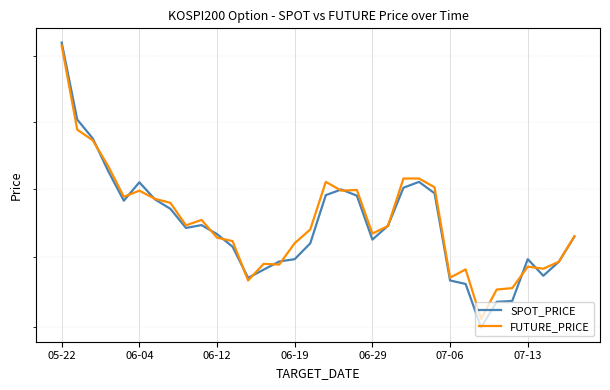

What is the minimum value for SPOT_PRICE?

244.9